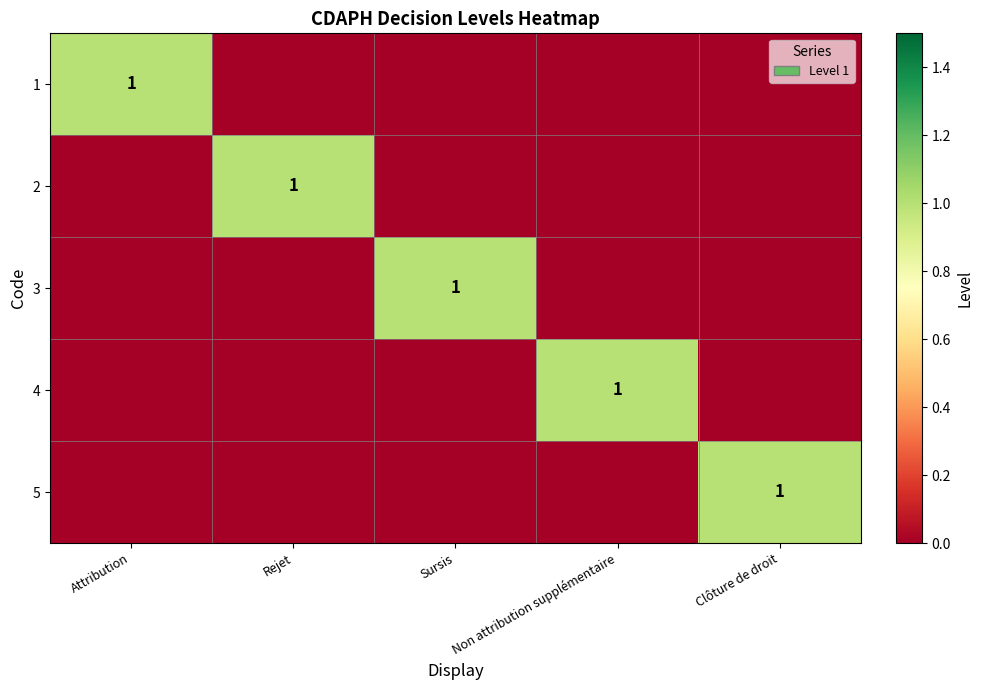

What is the greatest value displayed?

1